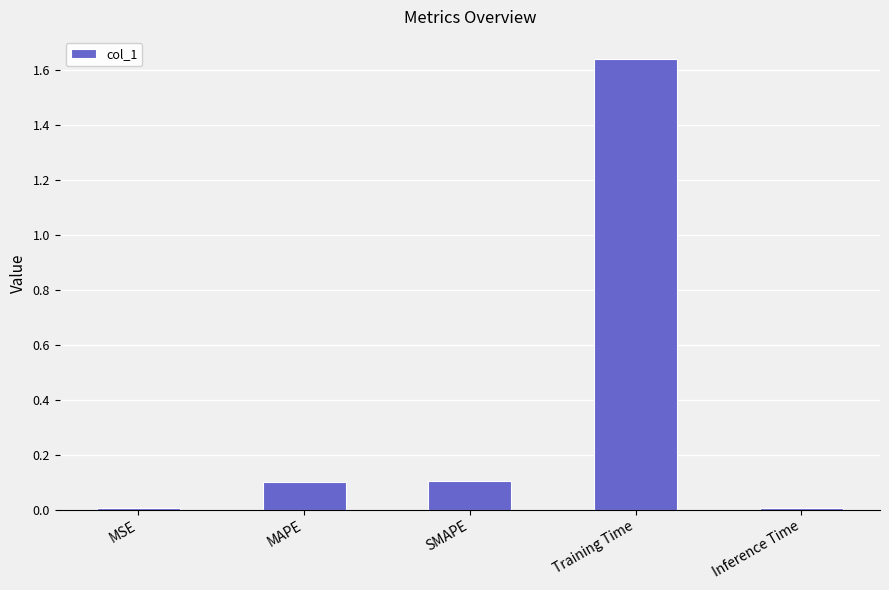

Which has a higher value, Training Time or MSE?

Training Time